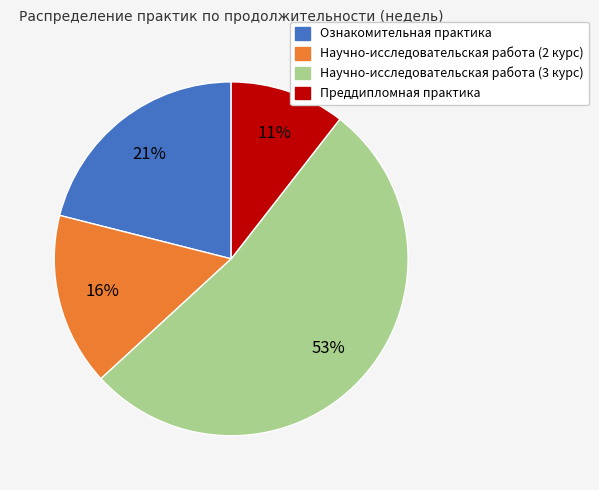

Is it true that Научно-исследовательская работа (2 курс) is 16% of the pie?

True